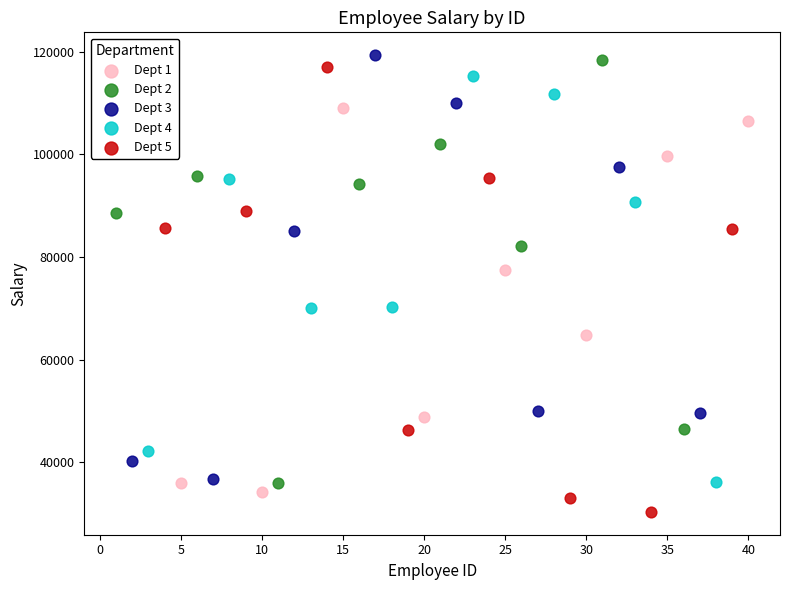

Which series reaches the maximum Y coordinate?

Dept 3